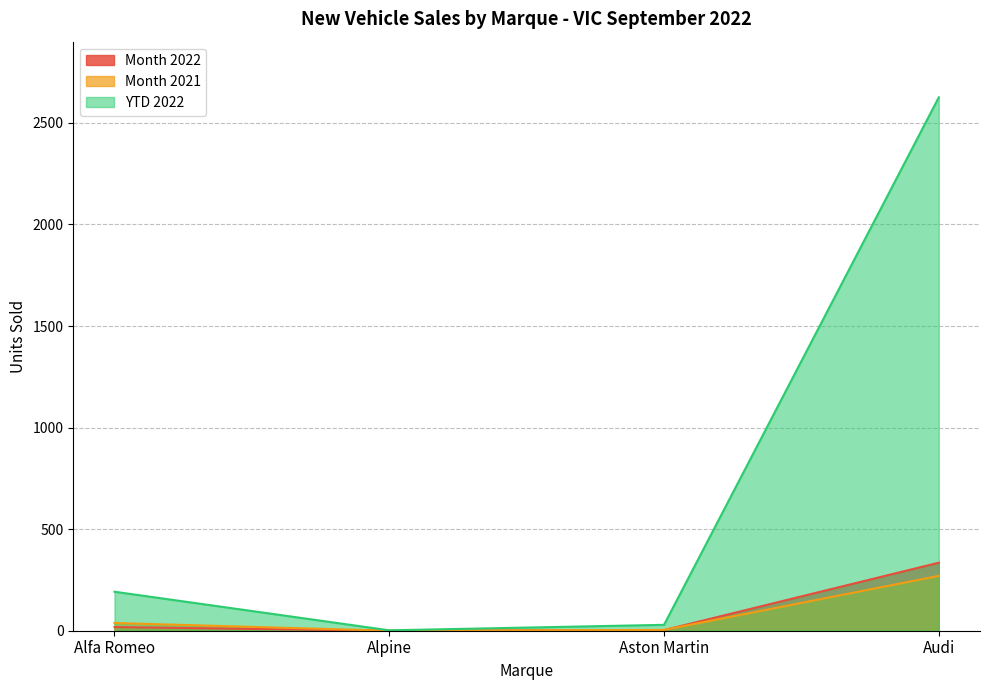

List the labels in order of Month 2021 value, largest first.

Audi, Alfa Romeo, Aston Martin, Alpine